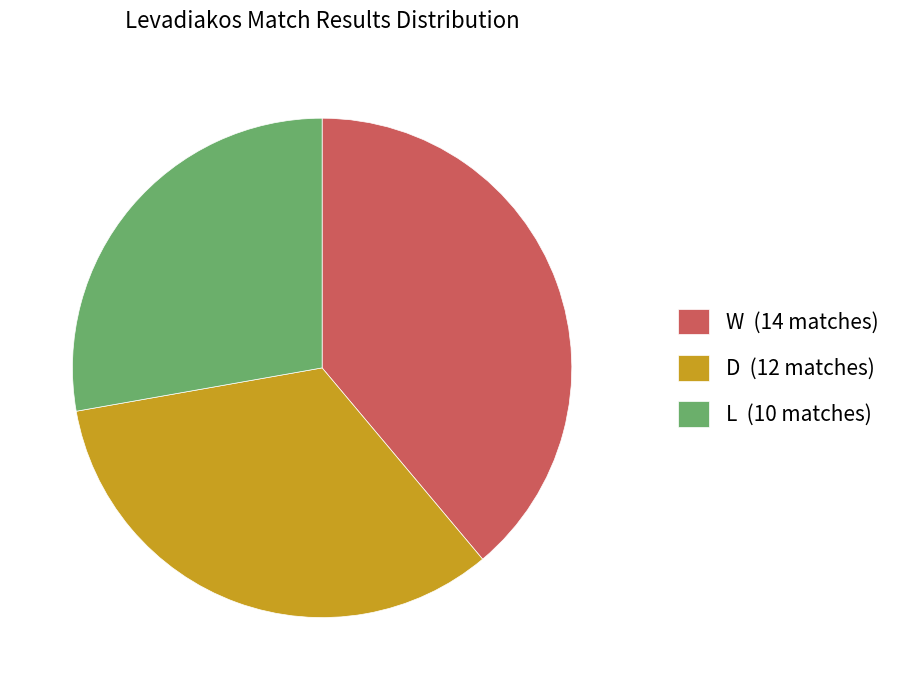

Is the sum of D (12 matches) and L (10 matches) greater than half?

Yes